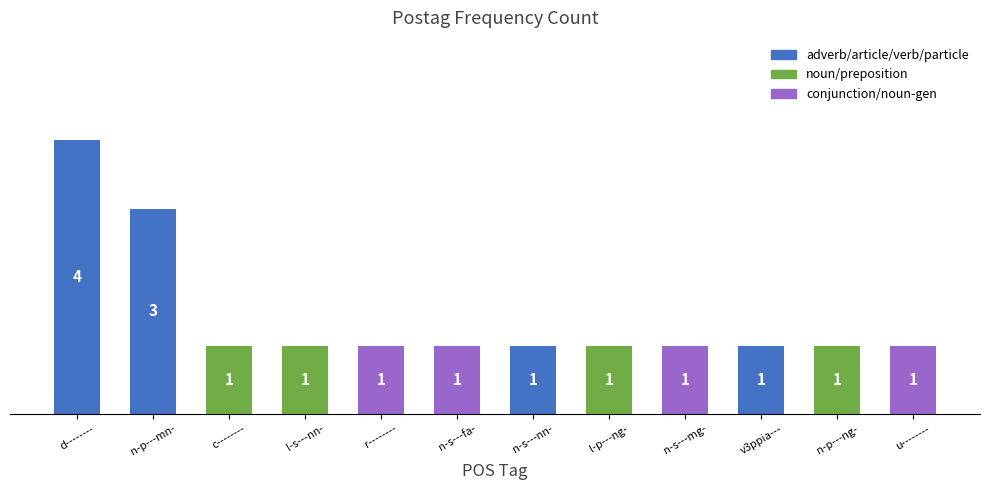

Which category has the highest value across all series?

d--------